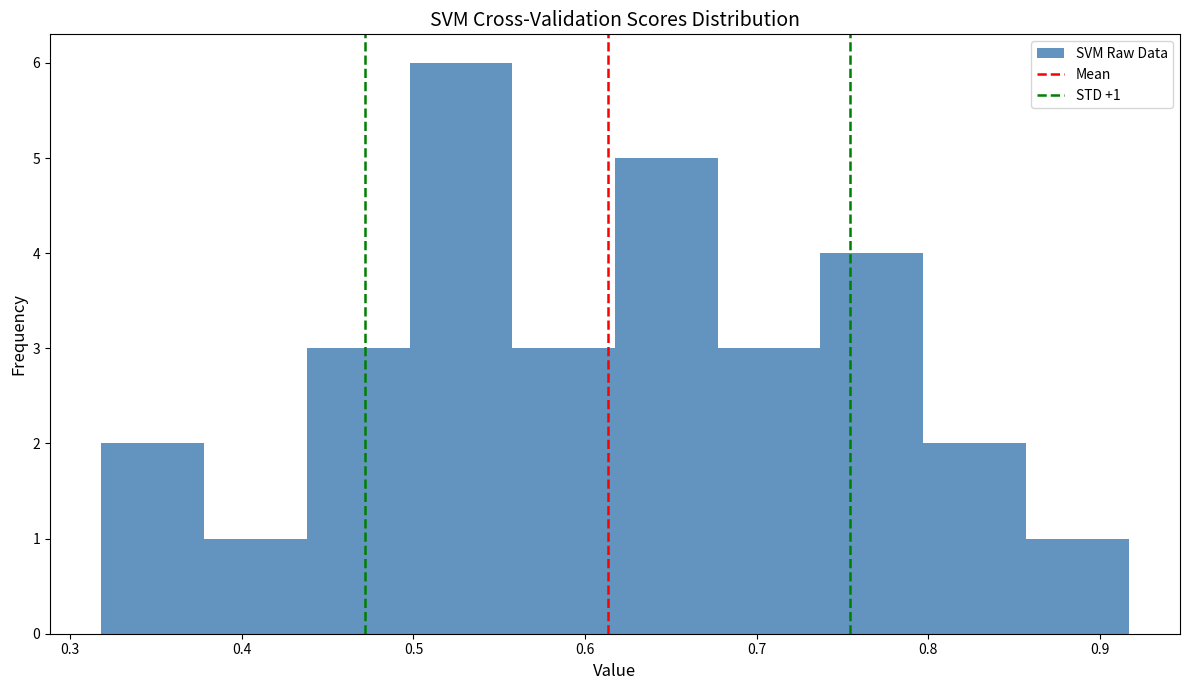

Which range on the x-axis has the tallest bar?

0.50 to 0.56